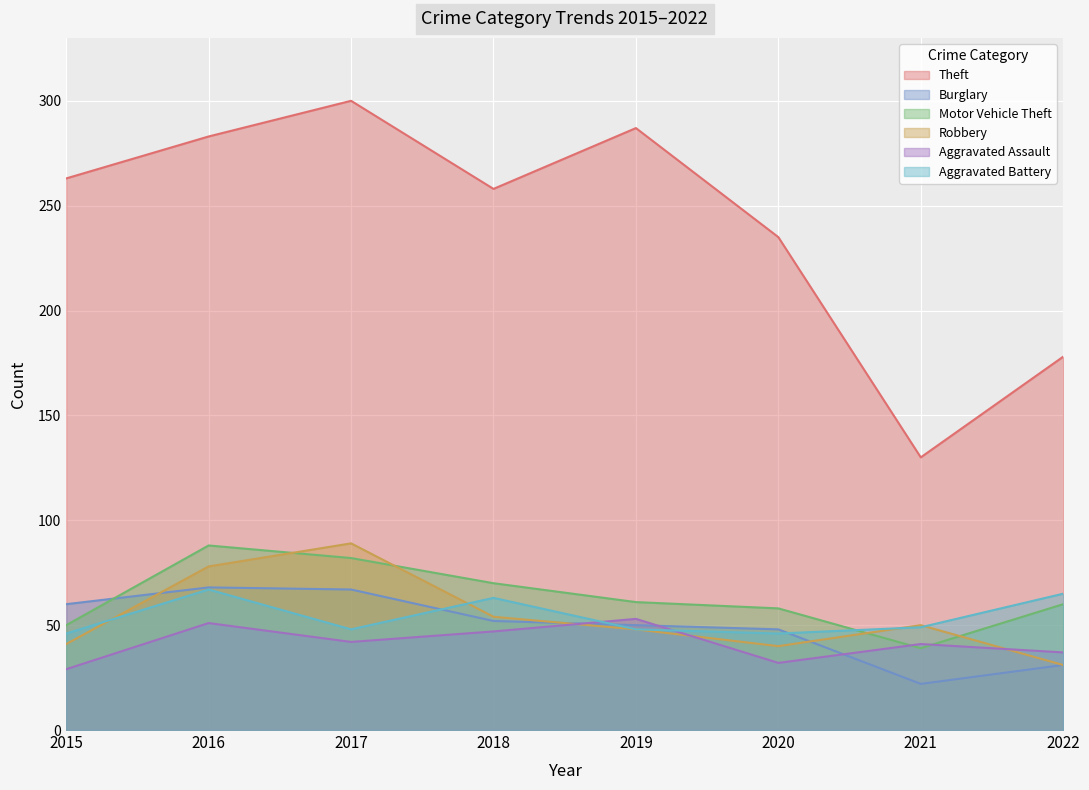

Which series has the widest spread of values?

Theft